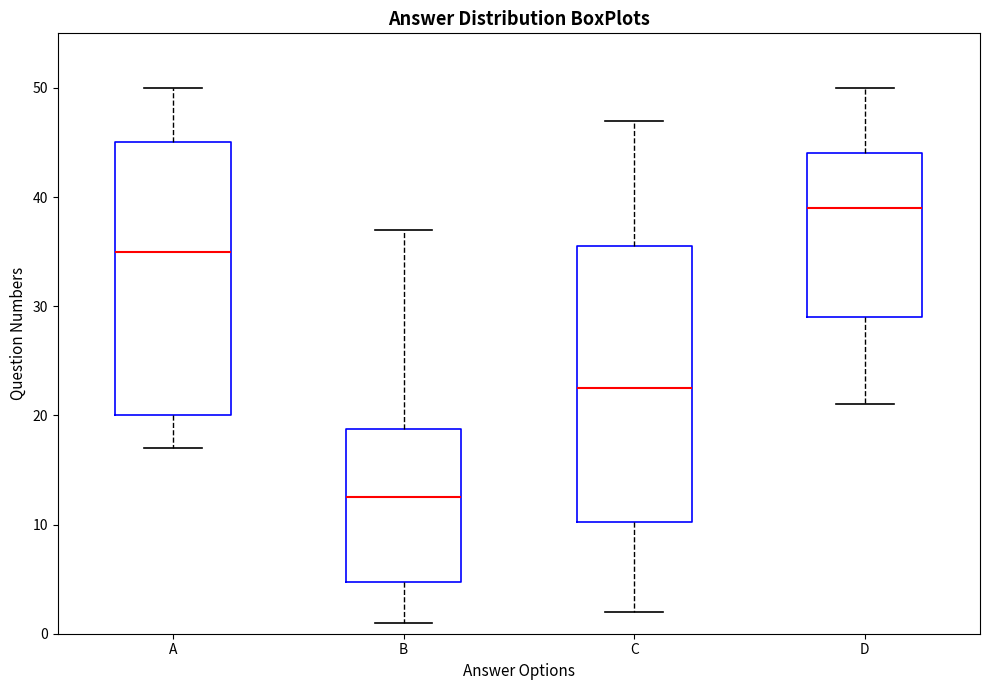

Where is the upper edge of the box for C on the y-axis? The values are not printed on the chart, so give them approximately, as read against the axis.

36